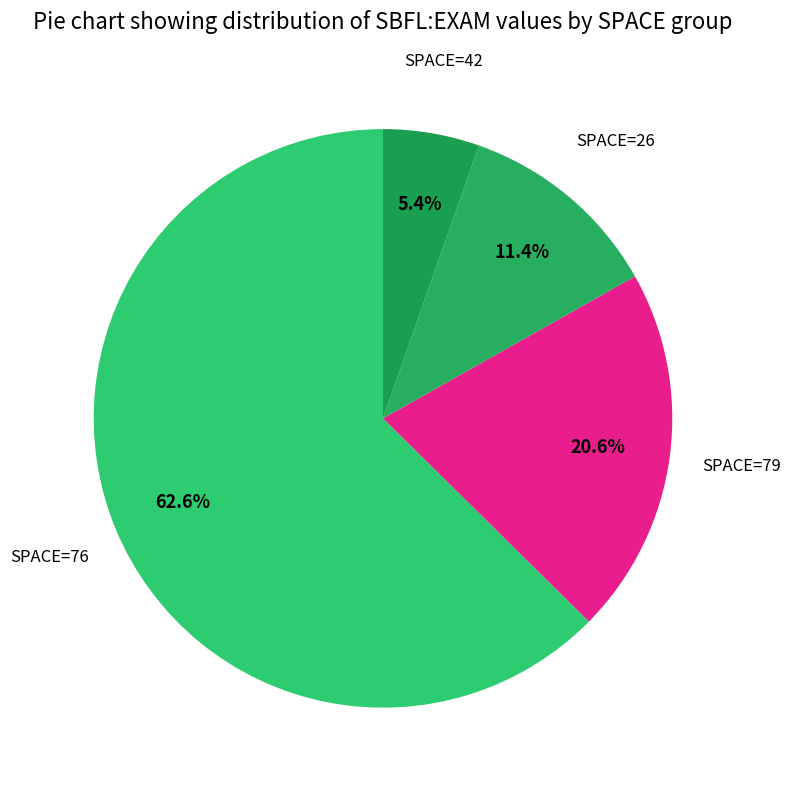

How many segments does this pie chart have?

4